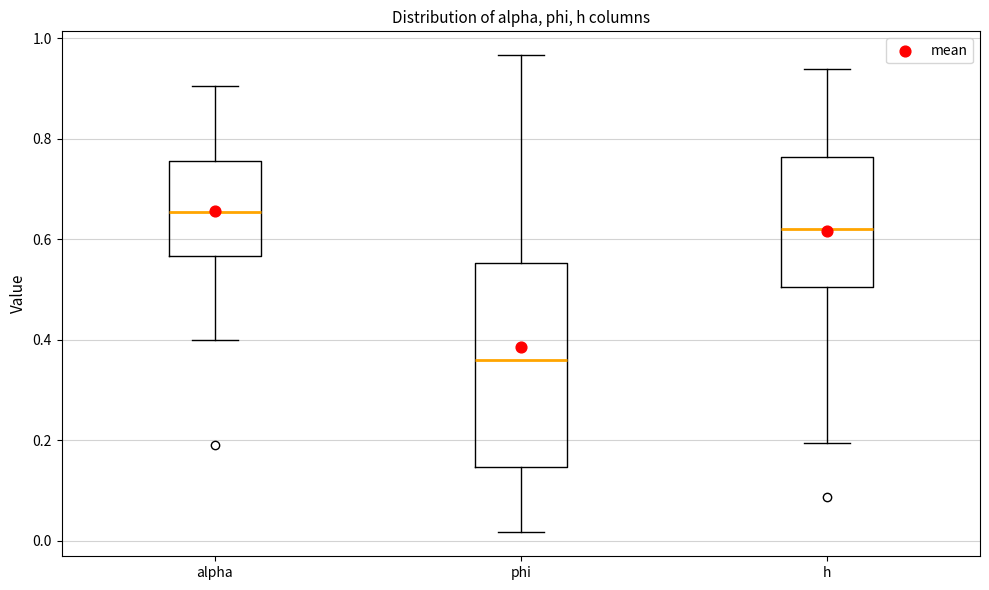

Where does the median line of the box for phi sit on the y-axis? The values are not printed on the chart, so give them approximately, as read against the axis.

0.36